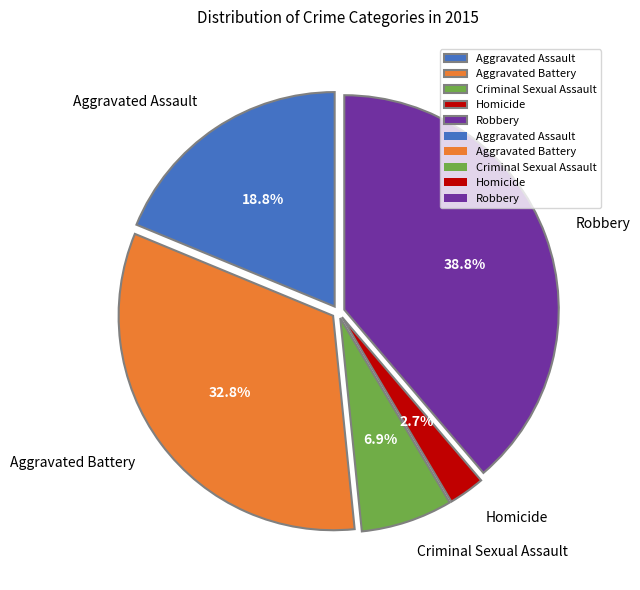

Which category has the smallest portion of the pie?

Homicide